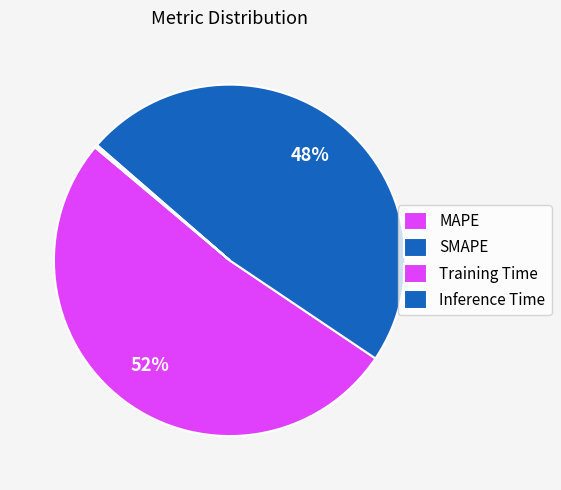

To the nearest percent, what is the average slice percentage?

25%